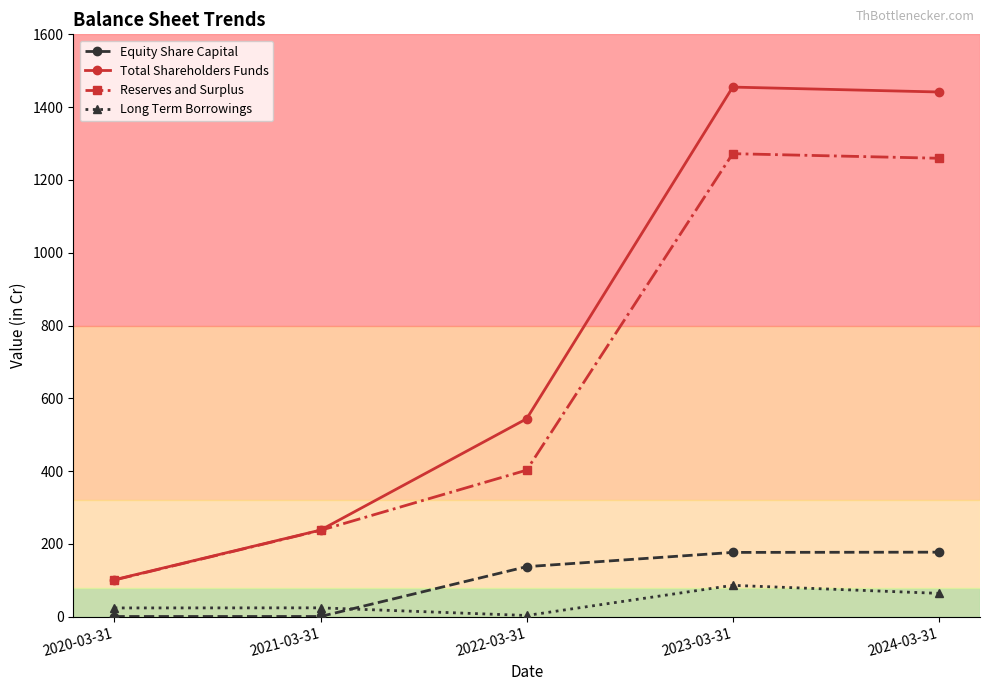

Which category has the lowest value in the Long Term Borrowings series?

2022-03-31